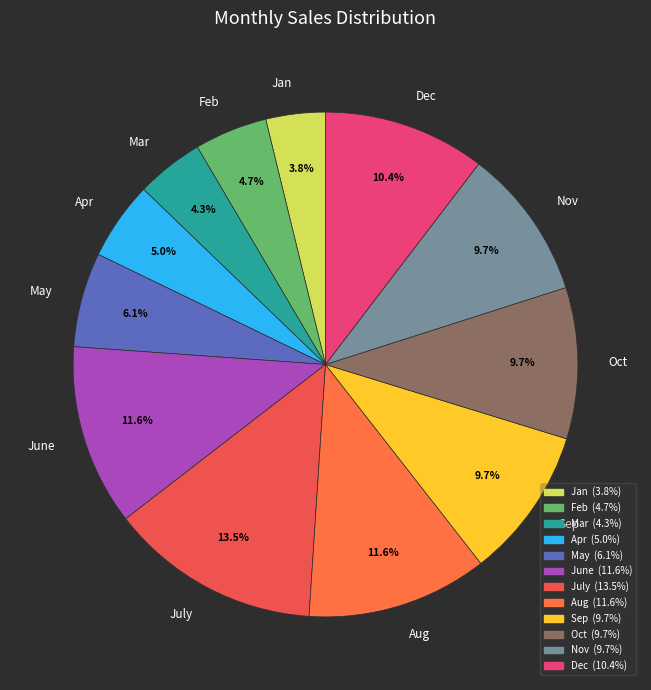

How many segments does this pie chart have?

12